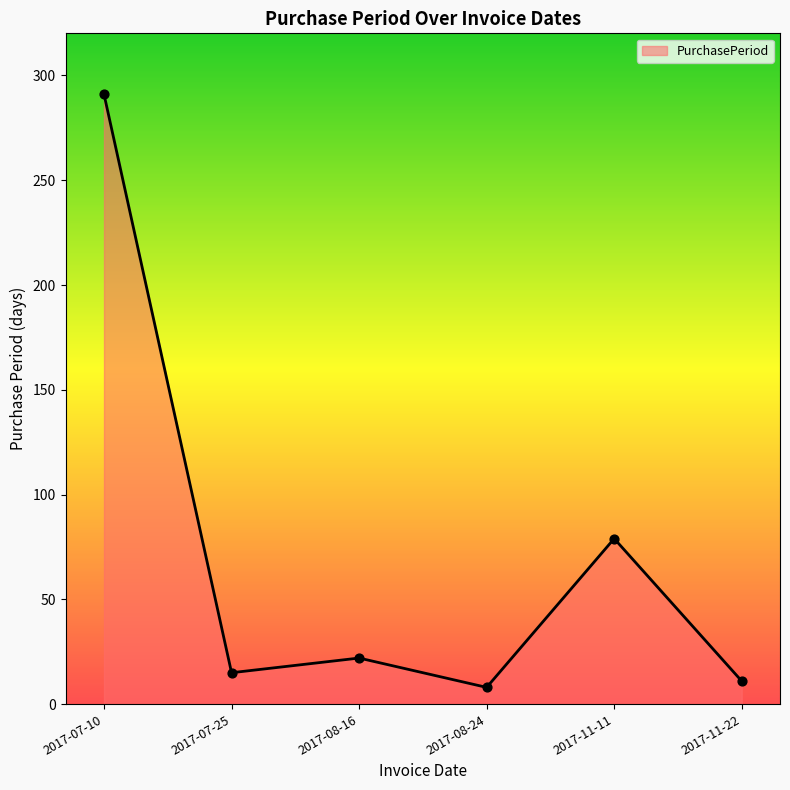

Between 2017-11-22 and 2017-08-24, which is larger?

2017-11-22